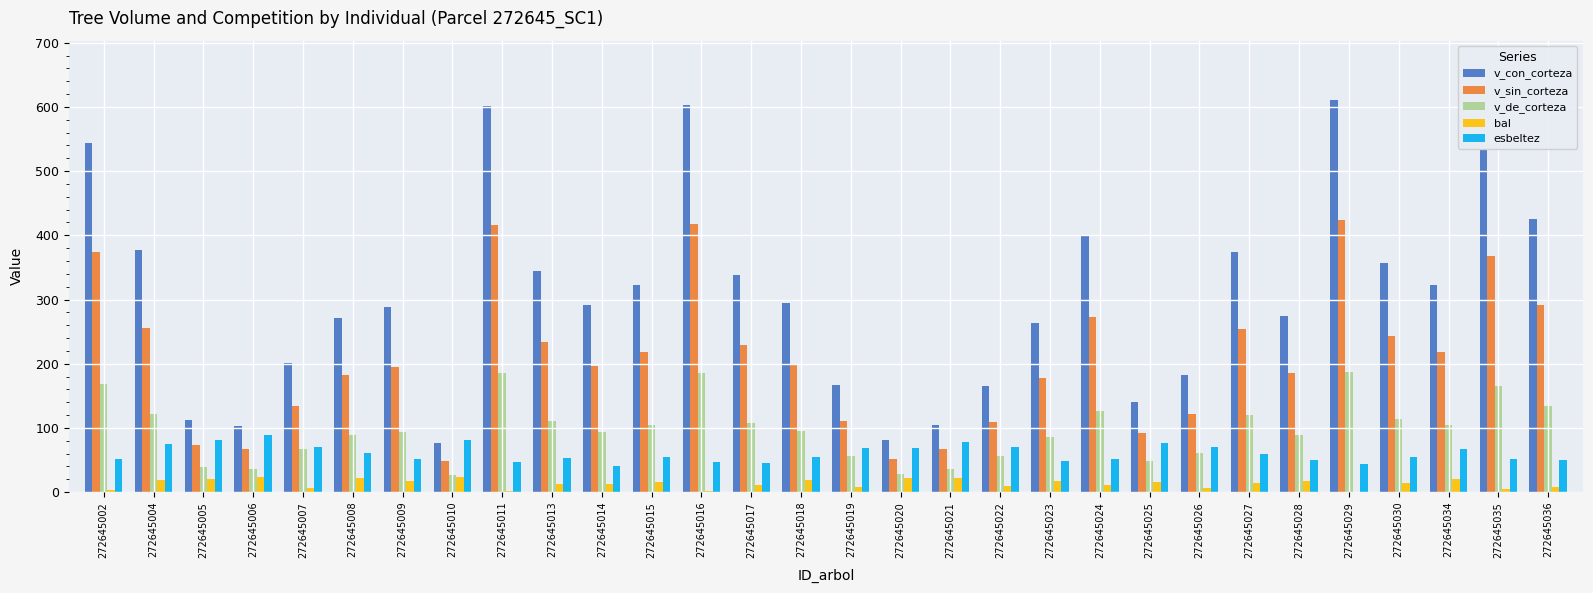

Does the chart contain stacked bars?

No